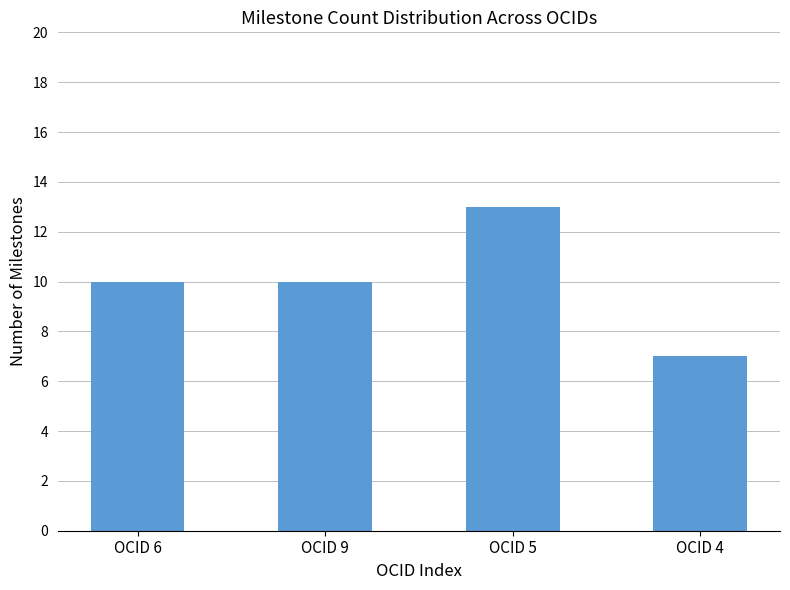

Are the bars grouped side by side (vs. stacked)?

No